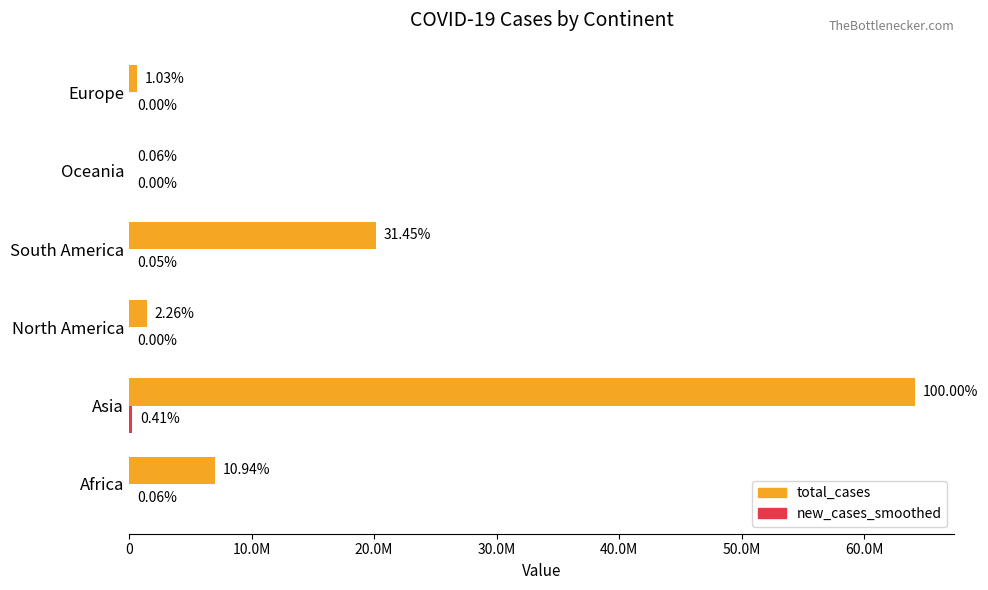

Count the number of data series in this chart.

2